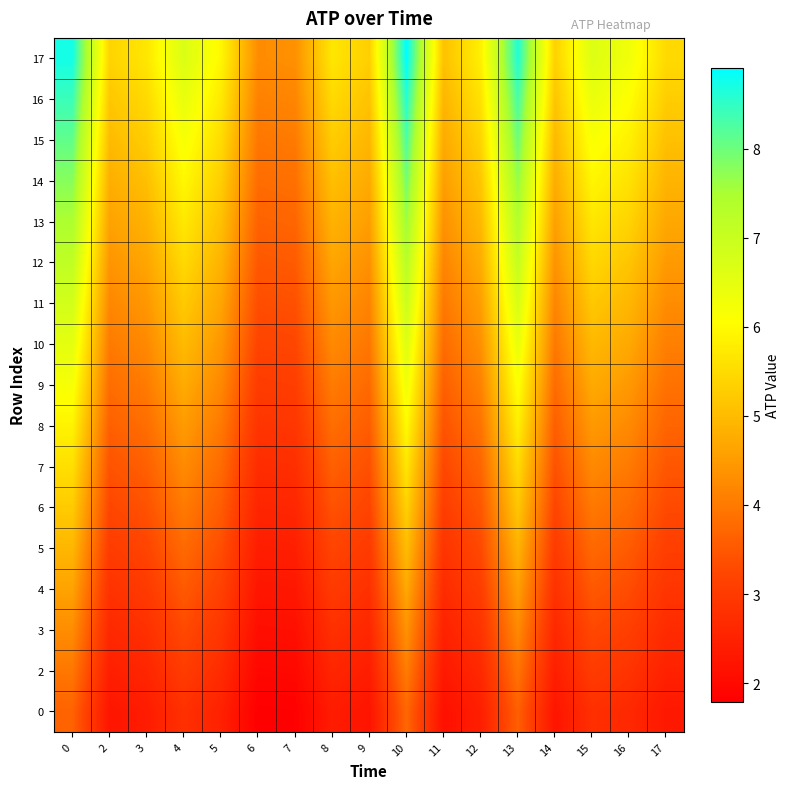

Rank the series at 6 from lowest to highest value.

0, 2, 3, 4, 5, 6, 7, 8, 9, 10, 11, 12, 13, 14, 15, 16, 17